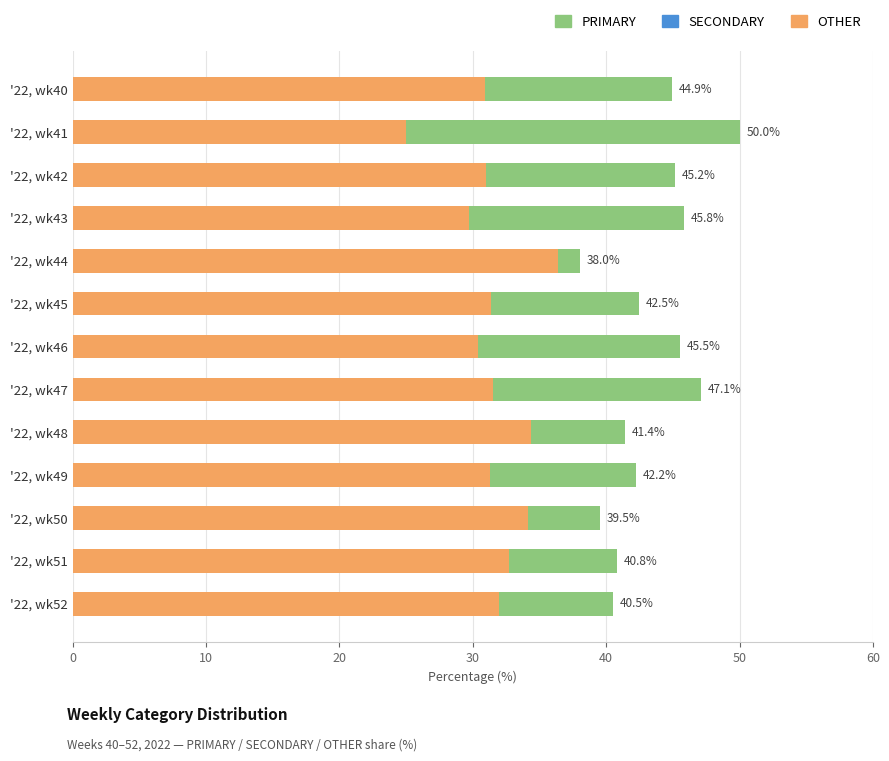

The value of OTHER at '22, wk51 is 32.7. True or false?

True